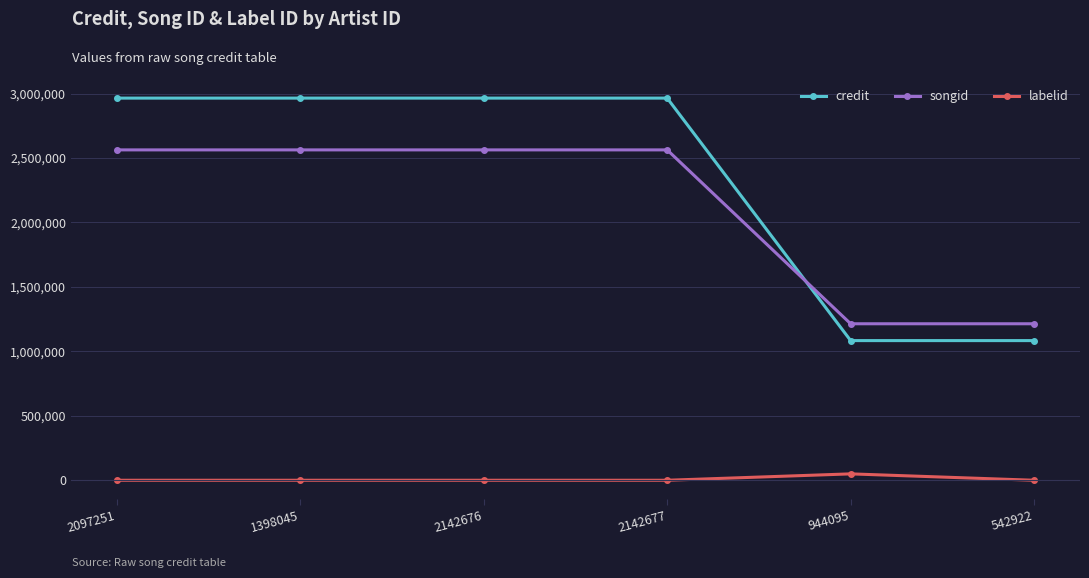

Between 2142677 and 944095, which series saw the biggest shift?

credit